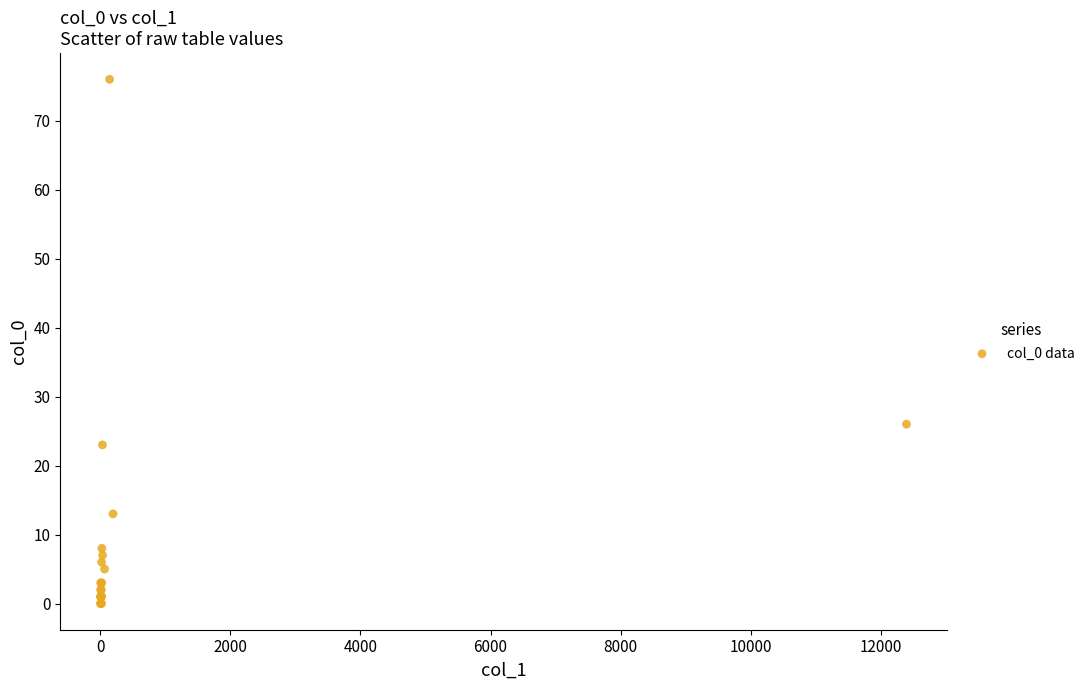

What Y value in the scatter plot is closest to 38?

26